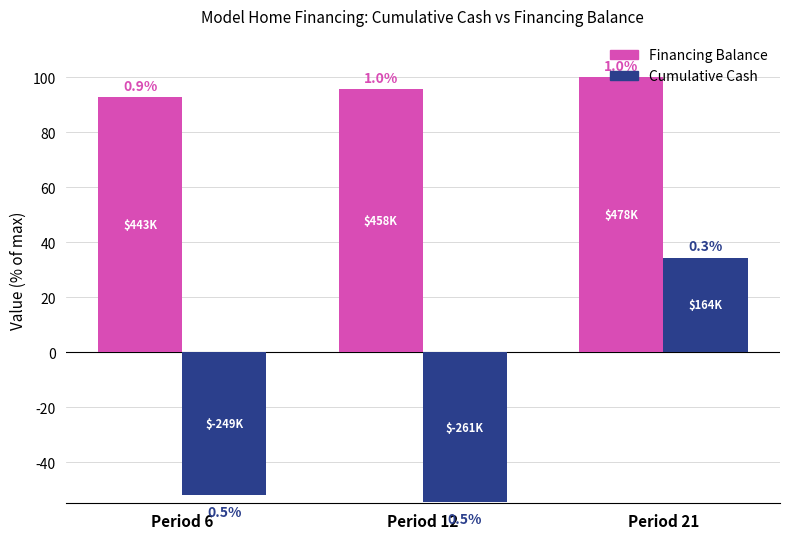

Where does the Financing Balance series first go above 95?

Period 12